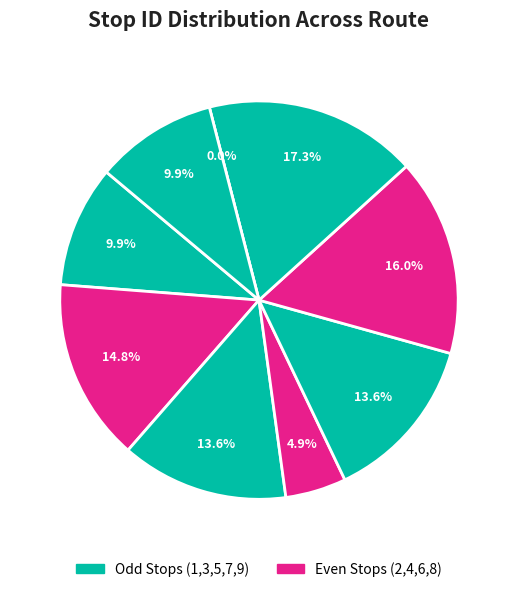

True or false: Stop 8 accounts for 1% of the total.

False